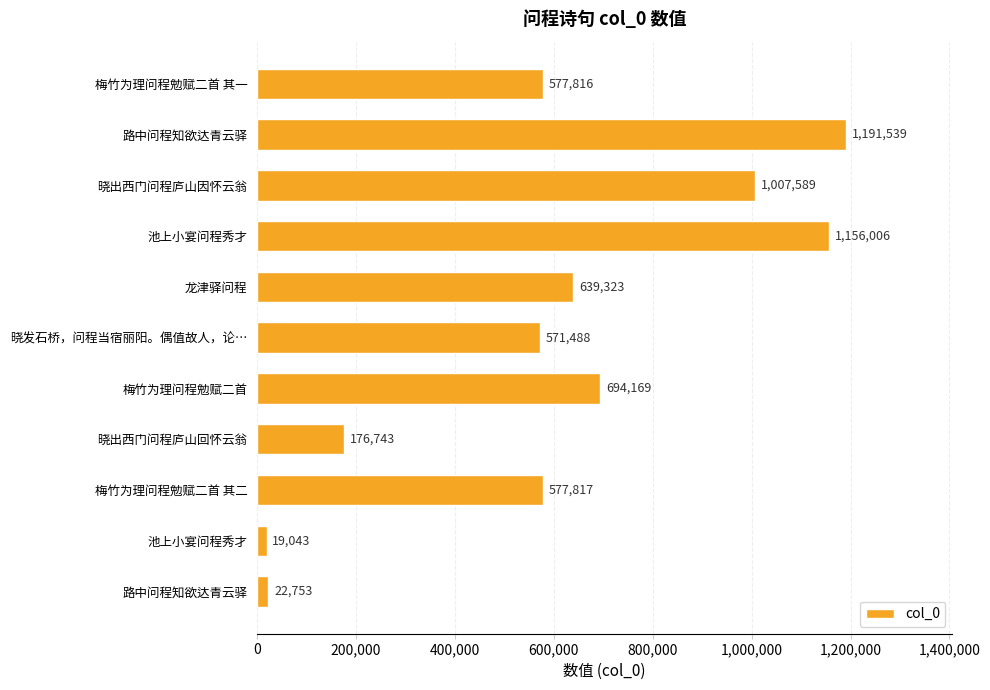

How many series are shown in this chart?

1